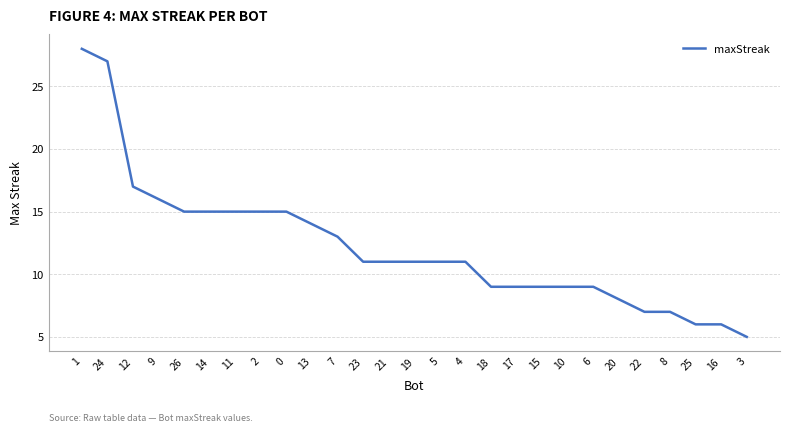

Is this an area chart (filled region under the line)?

No